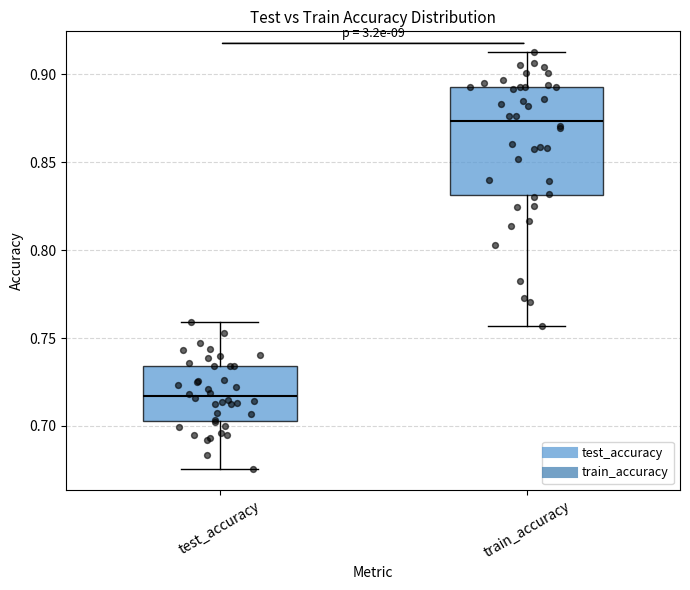

Where is the upper edge of the box for test_accuracy on the y-axis? The values are not printed on the chart, so give them approximately, as read against the axis.

0.735